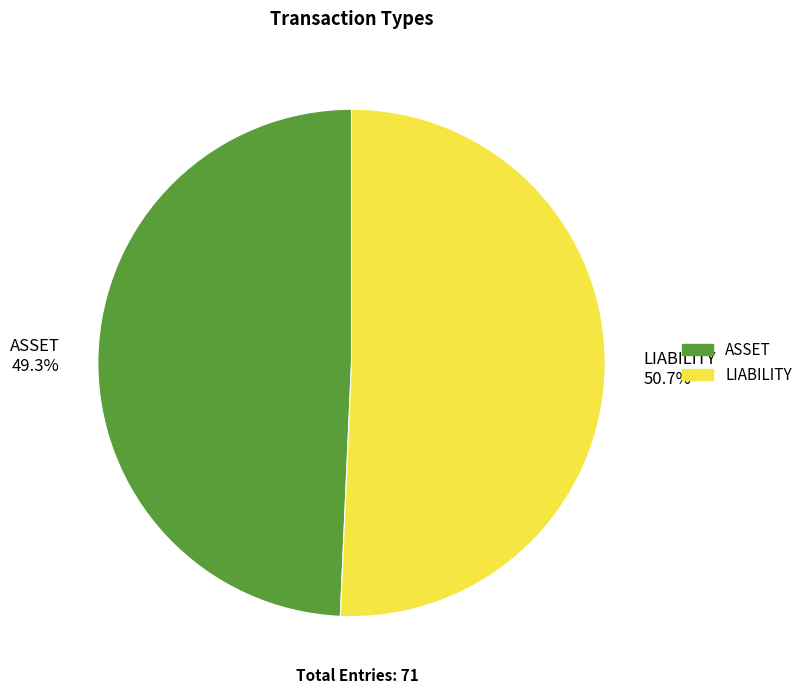

What portion of the pie excludes LIABILITY?

49.3%